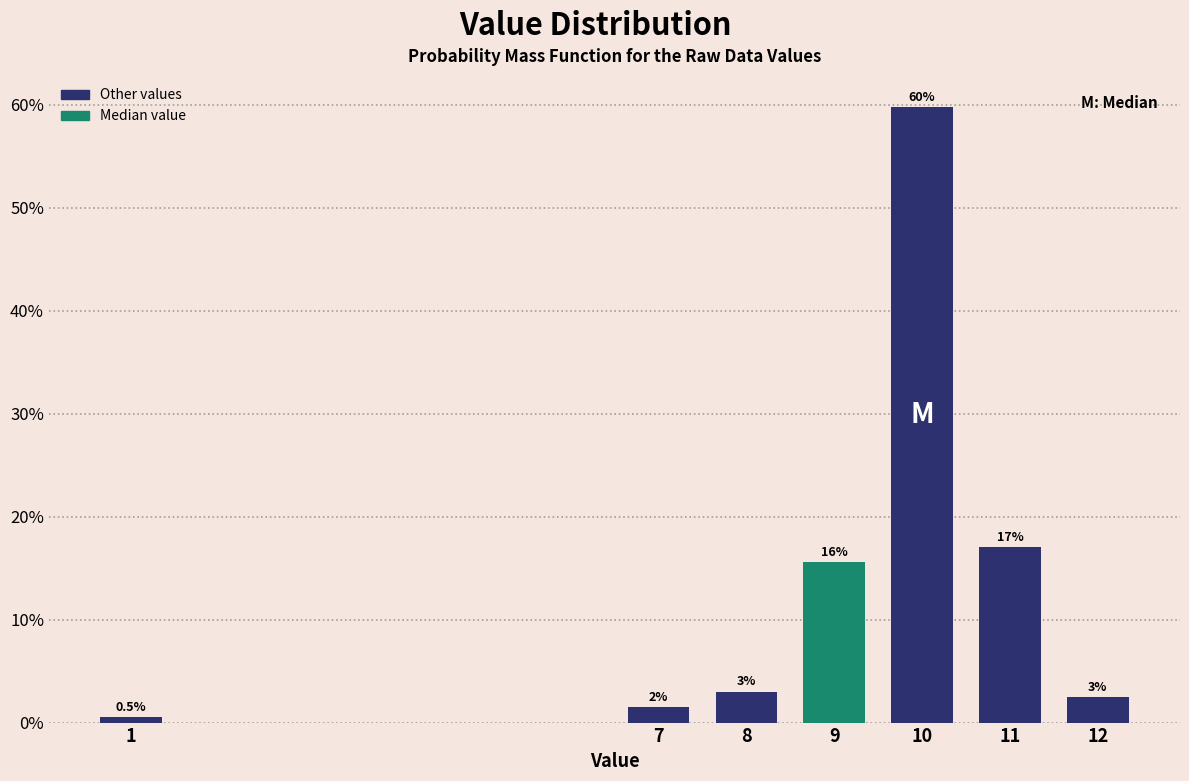

Reading right to left, extract all data points from this chart.

12=2.5	11=17.1	10=59.8	9=15.6	8=3.0	7=1.5	1=0.5